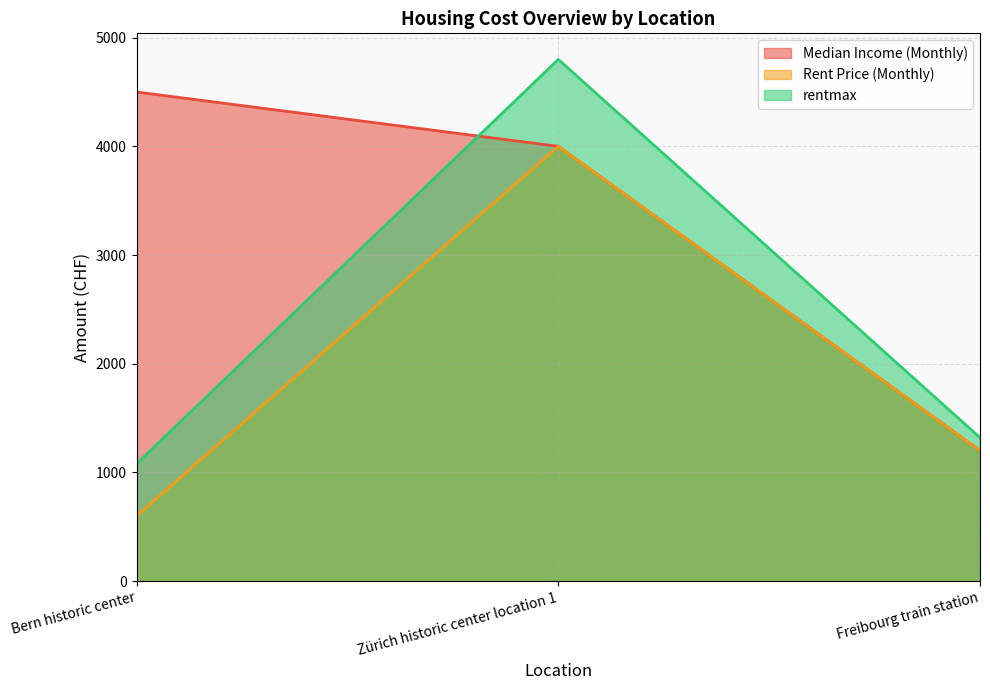

Which series has the largest total across all categories?

Median Income (Monthly)